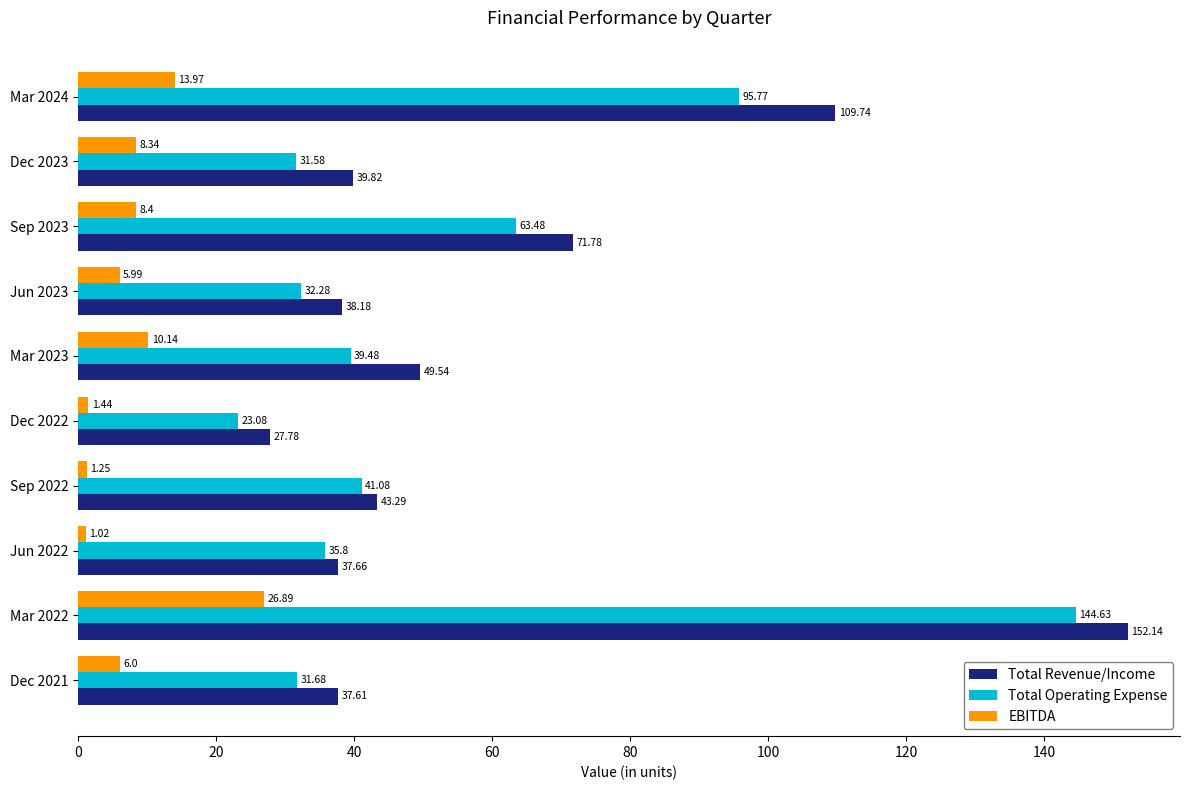

How many data points does each series have?

10